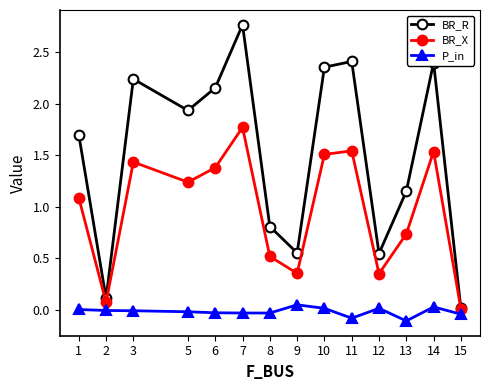

List the series in order of their overall mean, highest first.

BR_R, BR_X, P_in